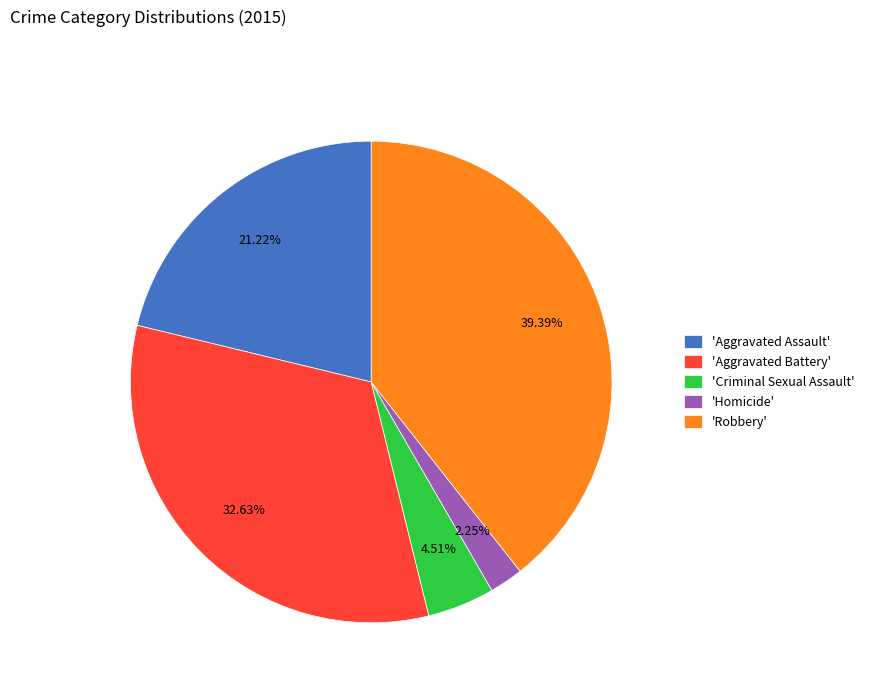

Count the number of slices in the pie.

5